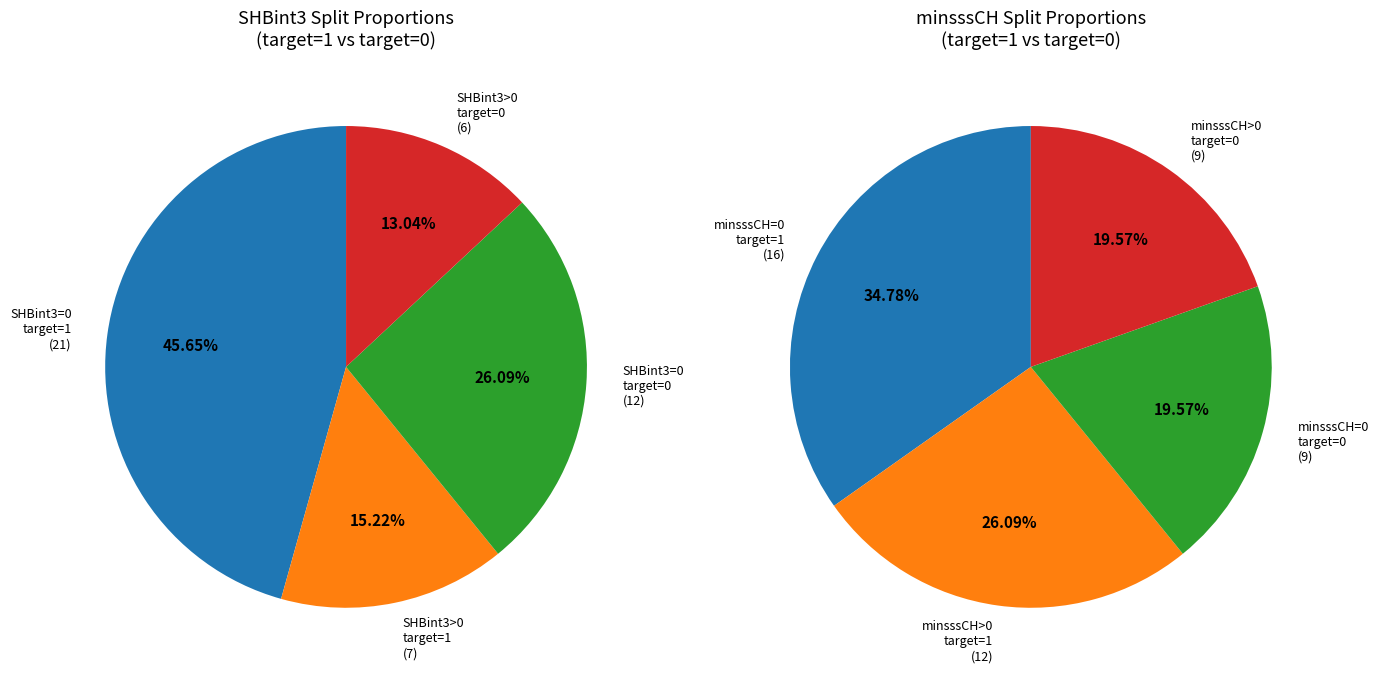

Is it true that 1 is 57% of the pie?

False